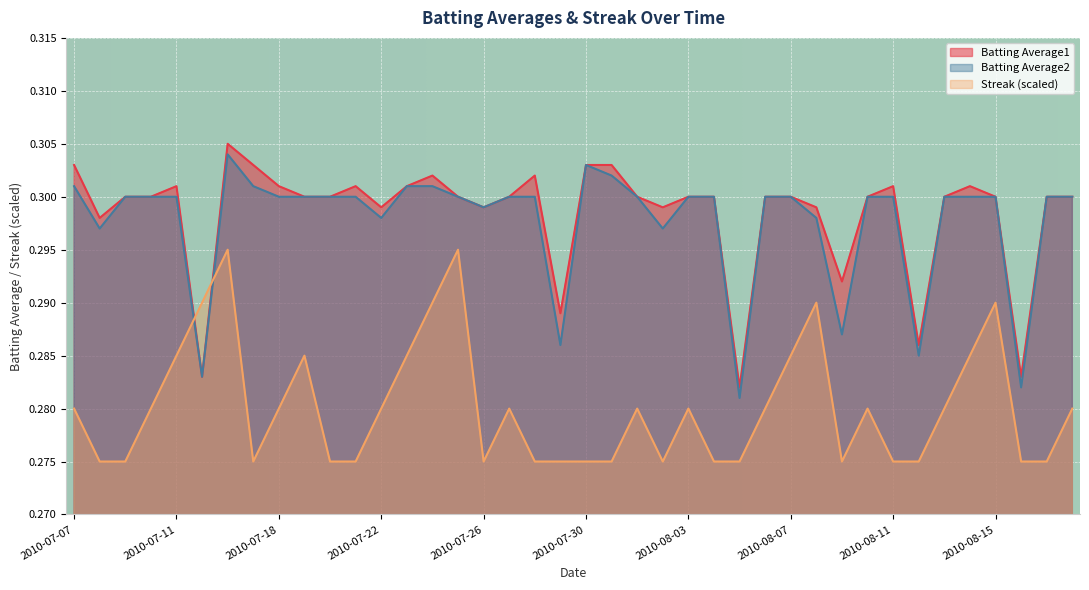

At which label does Streak reach its minimum?

2010-07-08